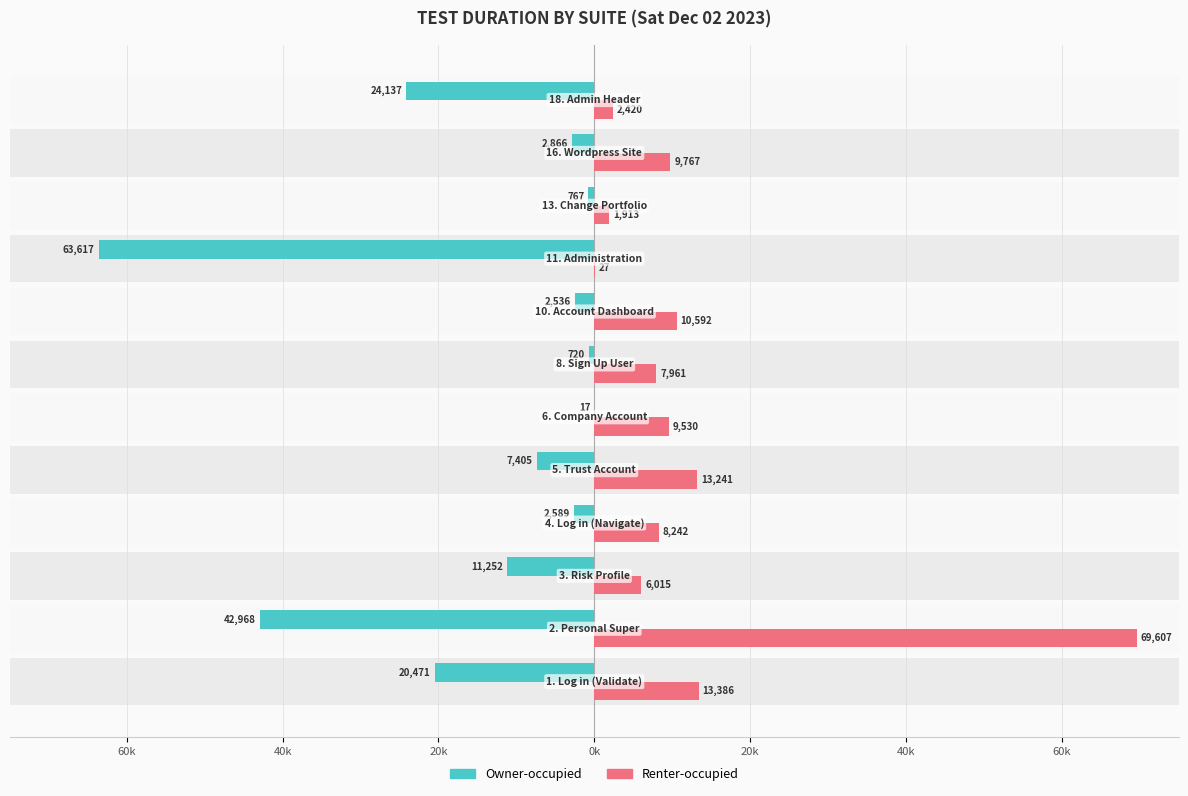

Is it true that Owner-occupied equals -3394 at 0k?

False